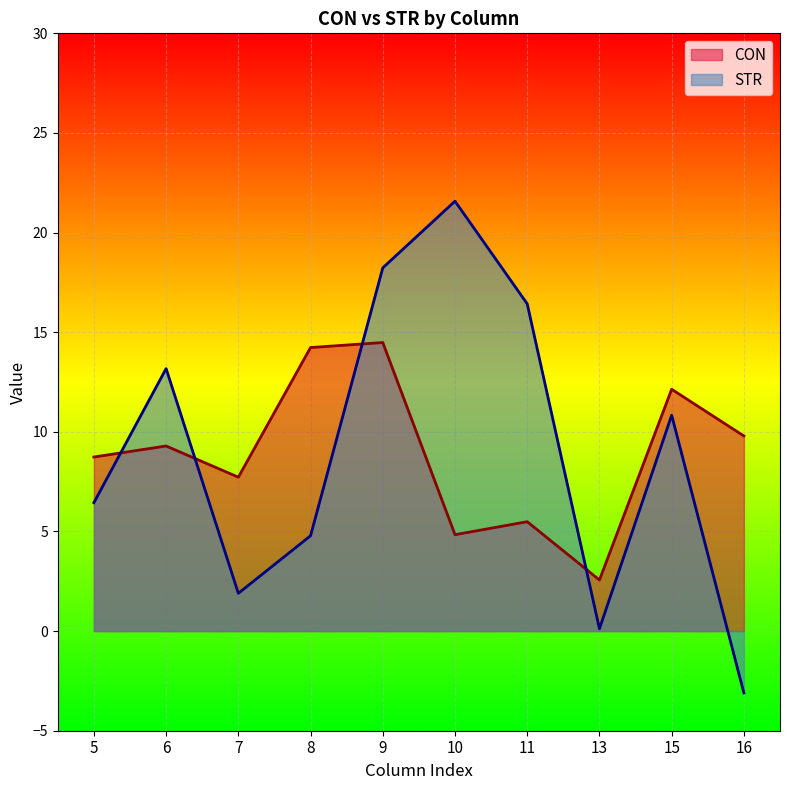

Is it true that CON equals 1.4 at 11?

False